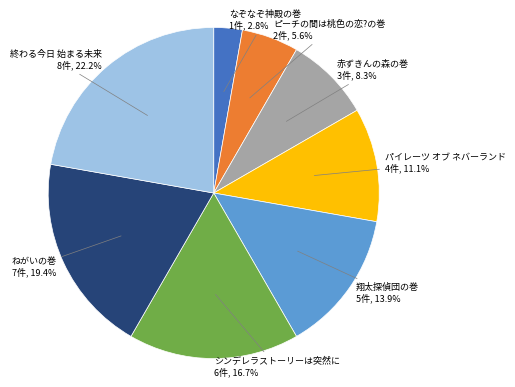

Approximately how many times larger is the value at パイレーツ オブ ネバーランド compared to 翔太探偵団の巻?

0.8